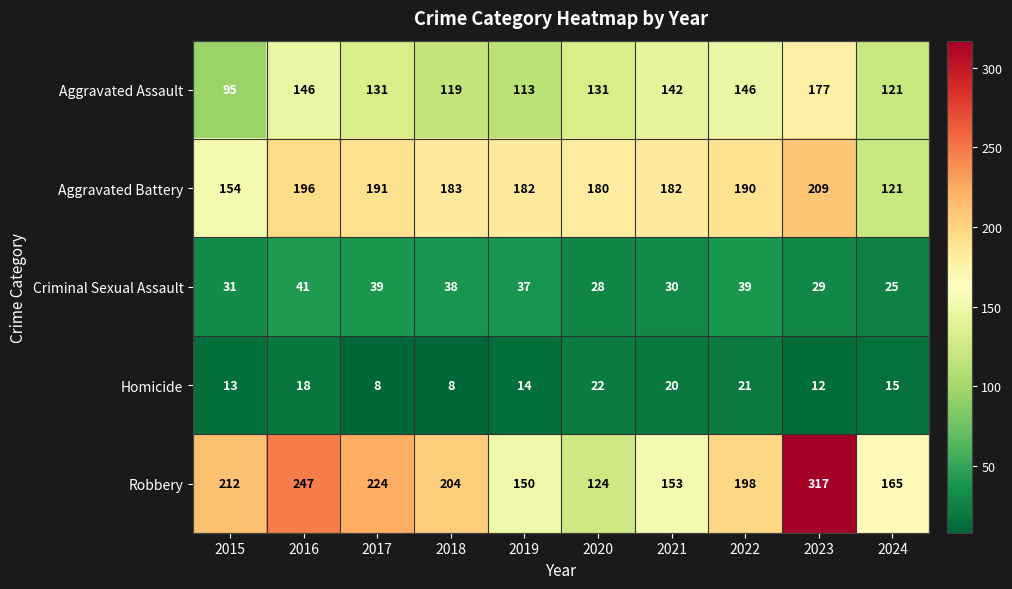

What is the difference between the second highest and second lowest values in the Homicide series?

13